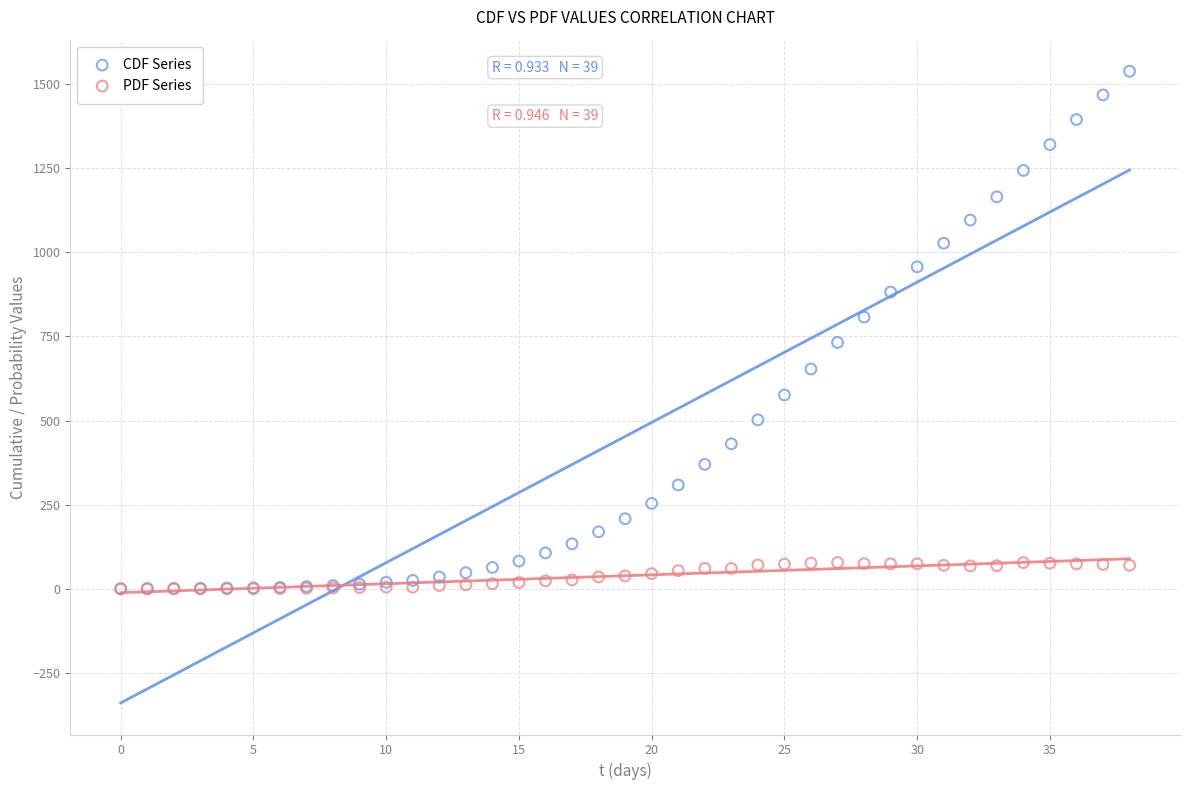

Which series reaches the maximum Y coordinate?

CDF Series